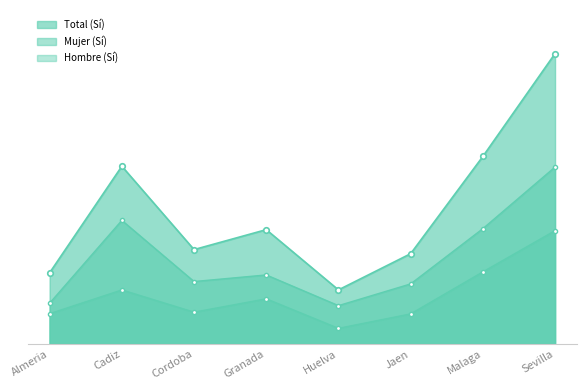

Rank the categories by Mujer N (estimada) Si value from highest to lowest.

Sevilla, Cadiz, Malaga, Granada, Cordoba, Jaen, Almeria, Huelva